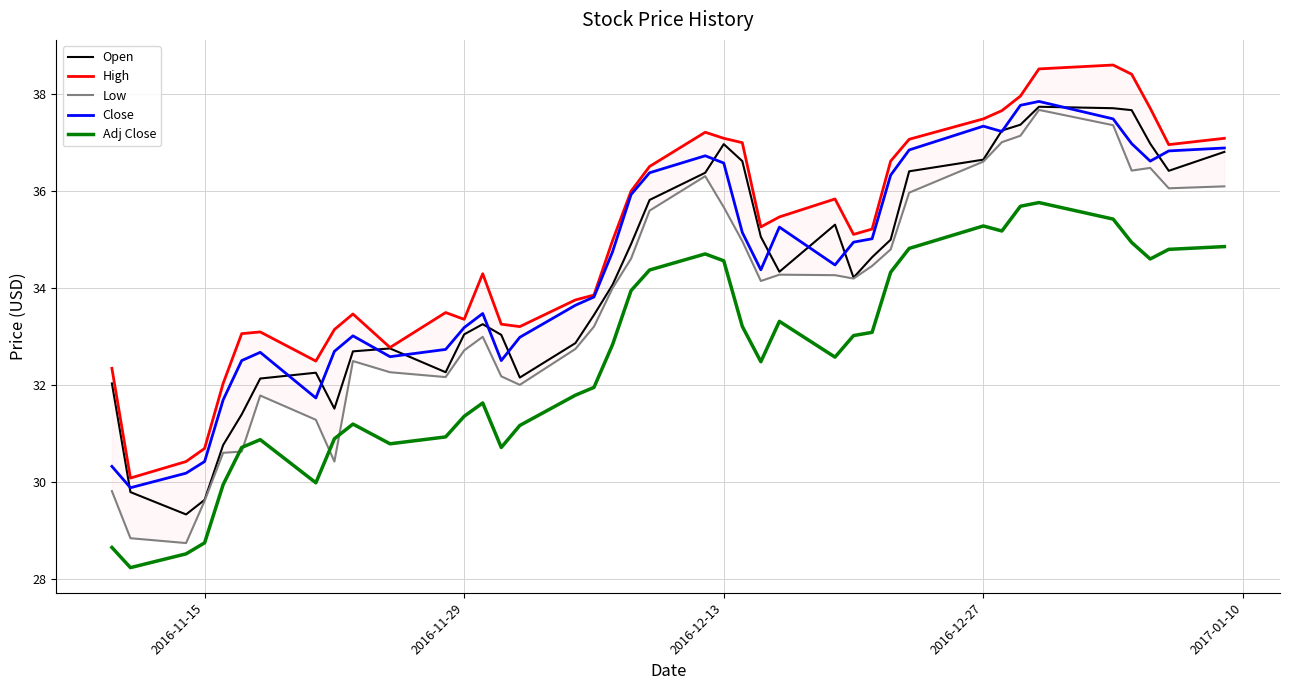

True or false: High and Adj Close cross at least once.

False